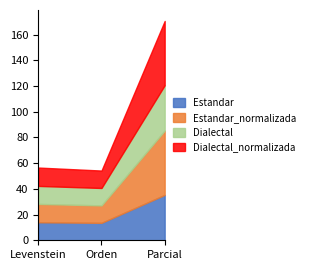

How many values in the Dialectal_normalizada series are below 14?

1